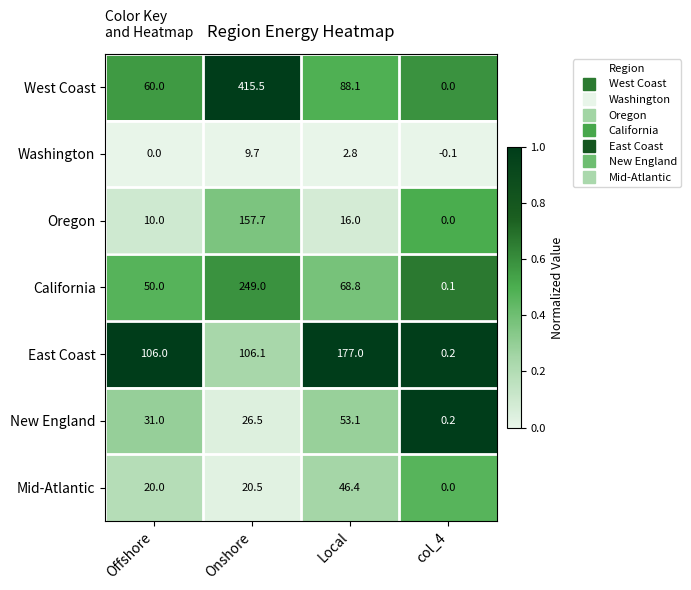

True or false: New England has a value of 53.1 at Local.

True